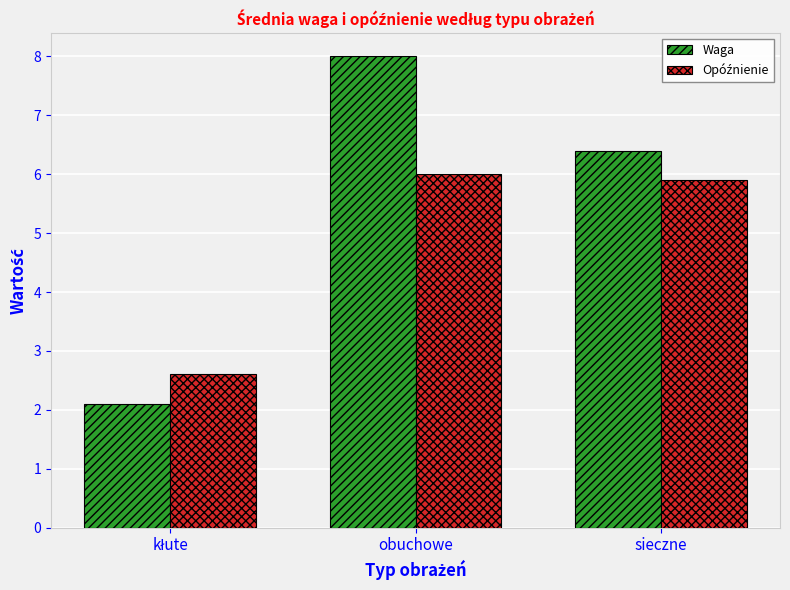

What is the label of the 3rd bar from the left?

sieczne